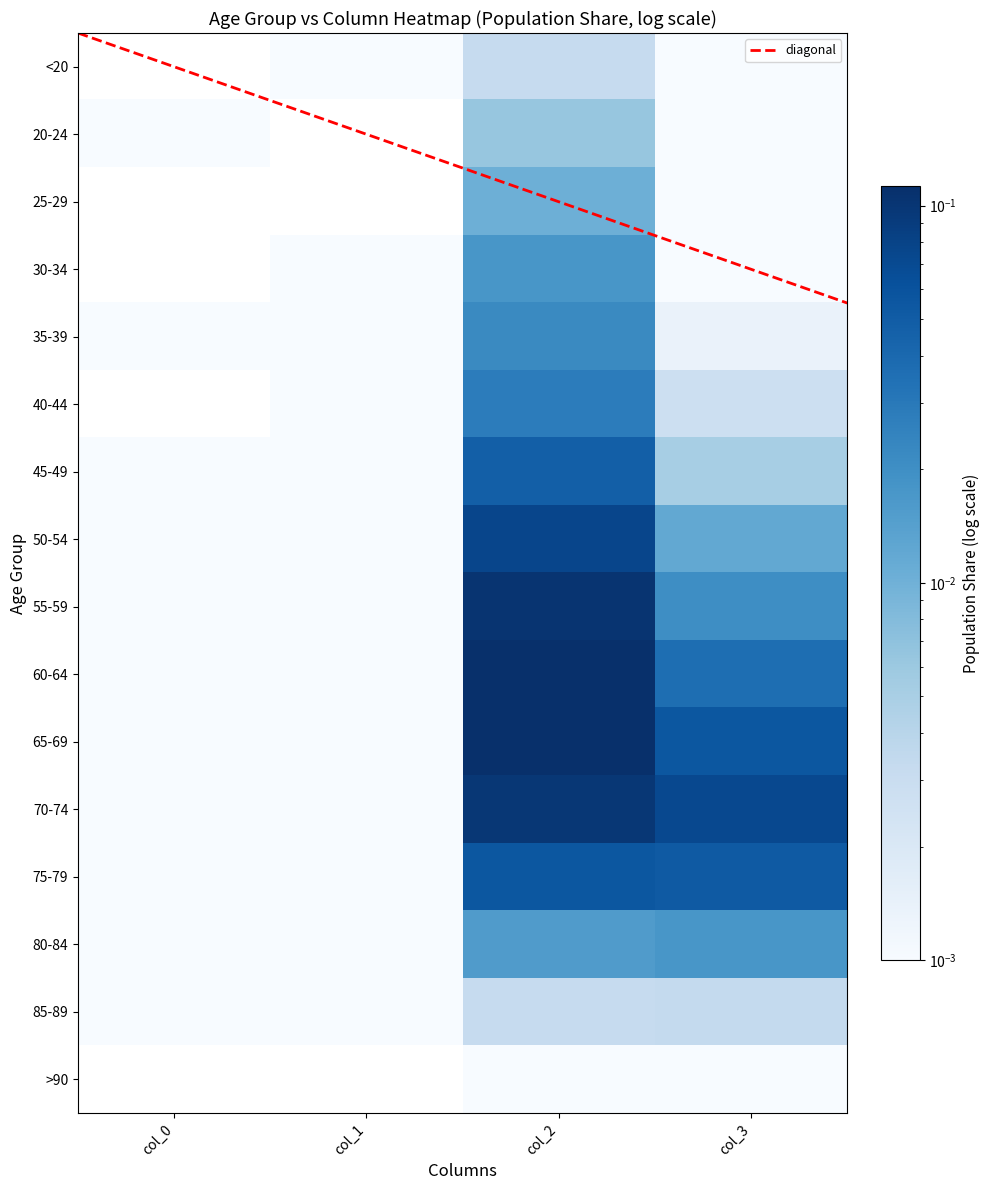

Between col_2 and col_1, which is larger?

col_2